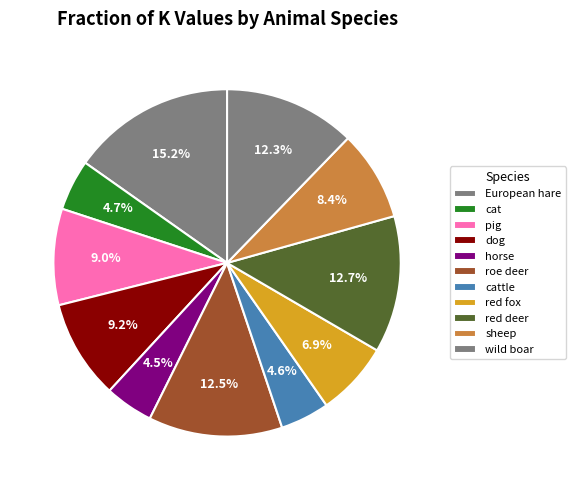

Count the number of slices in the pie.

11